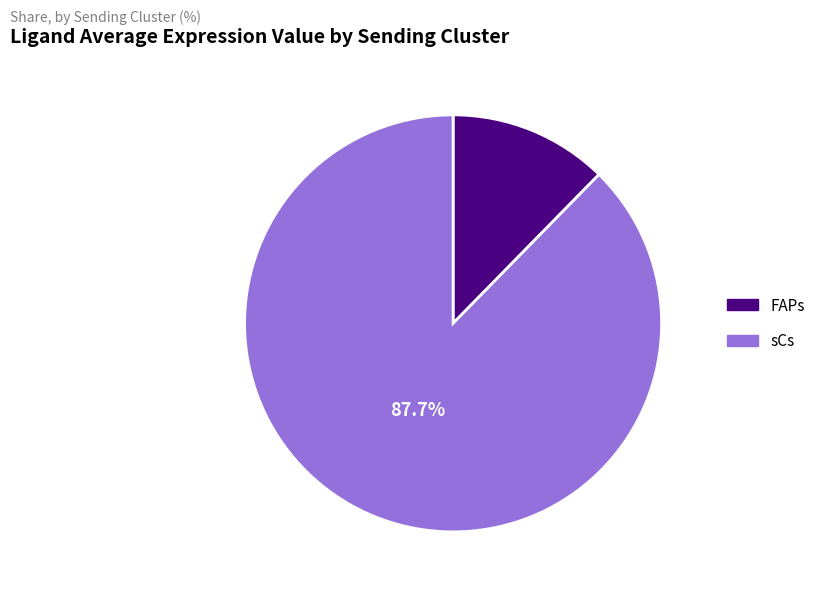

True or false: sCs accounts for 88% of the total.

True